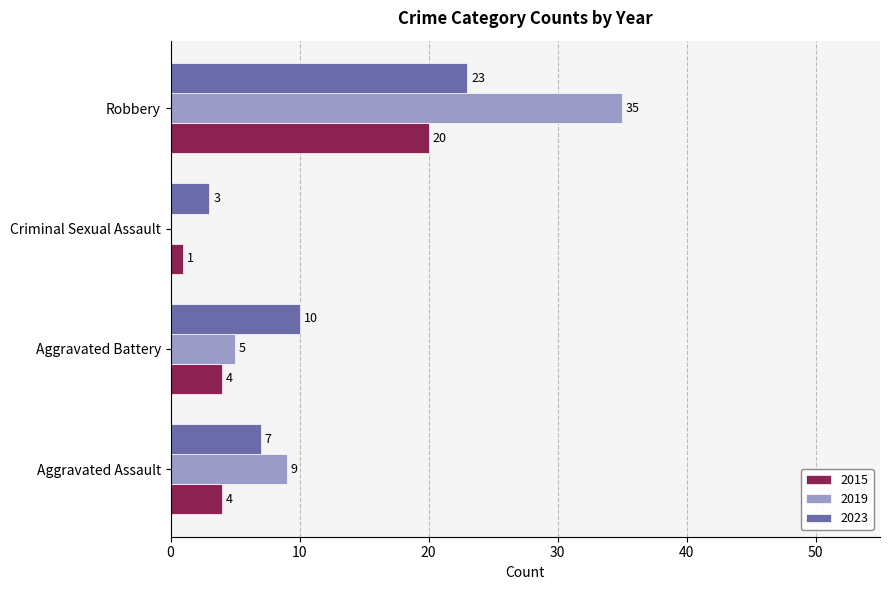

Between Aggravated Battery and Criminal Sexual Assault, which series saw the biggest shift?

2023